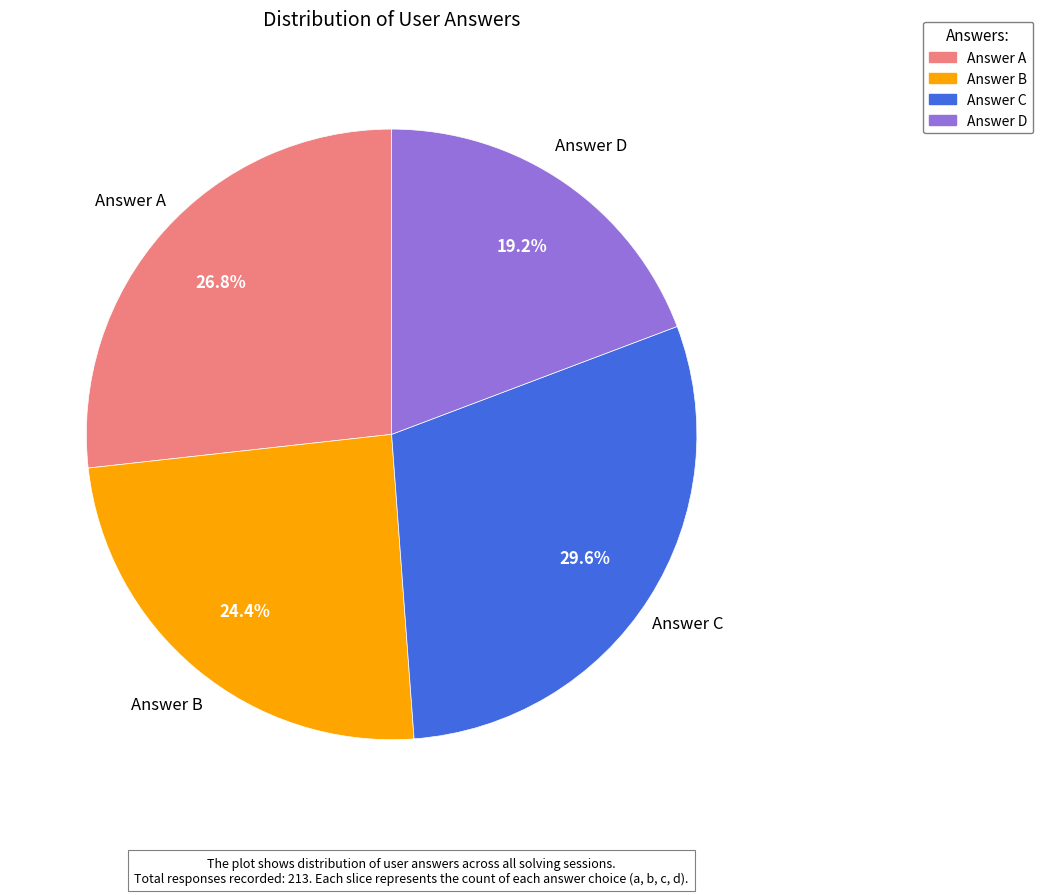

Which slice is the smallest?

Answer D